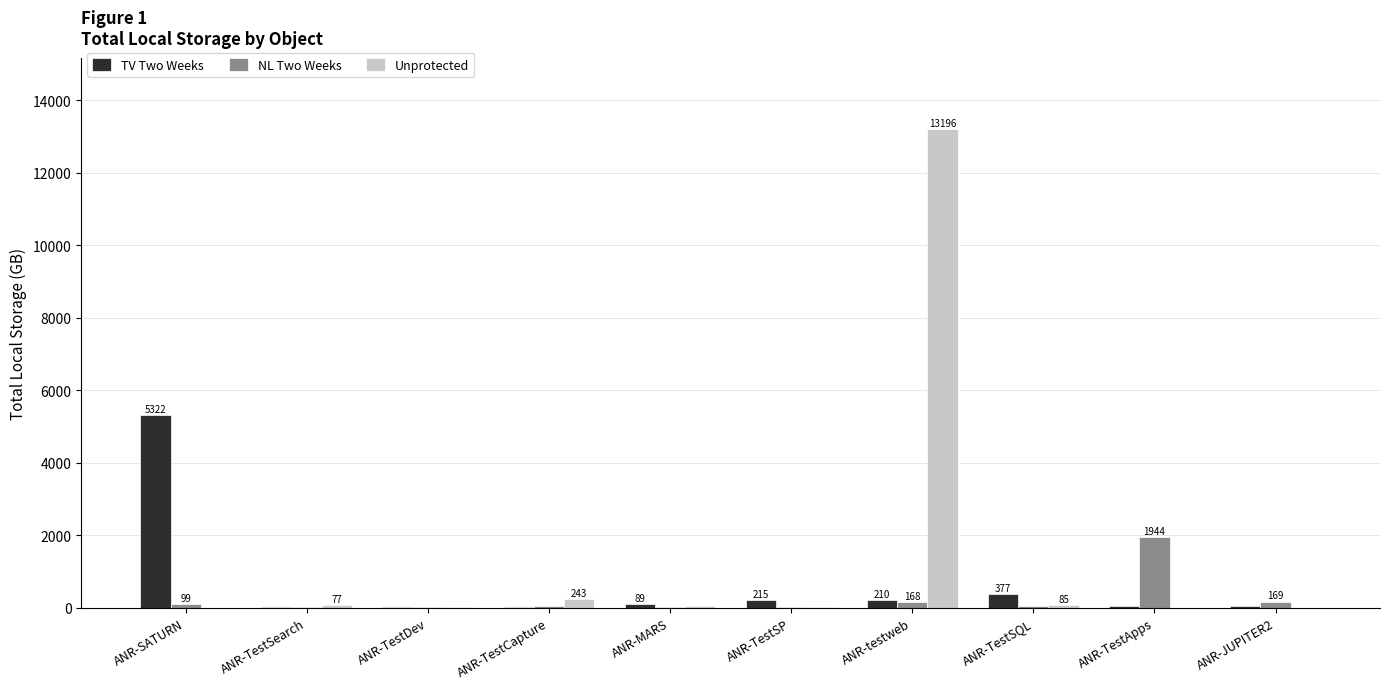

What is the sum of all NL Two Weeks values?

2557.3